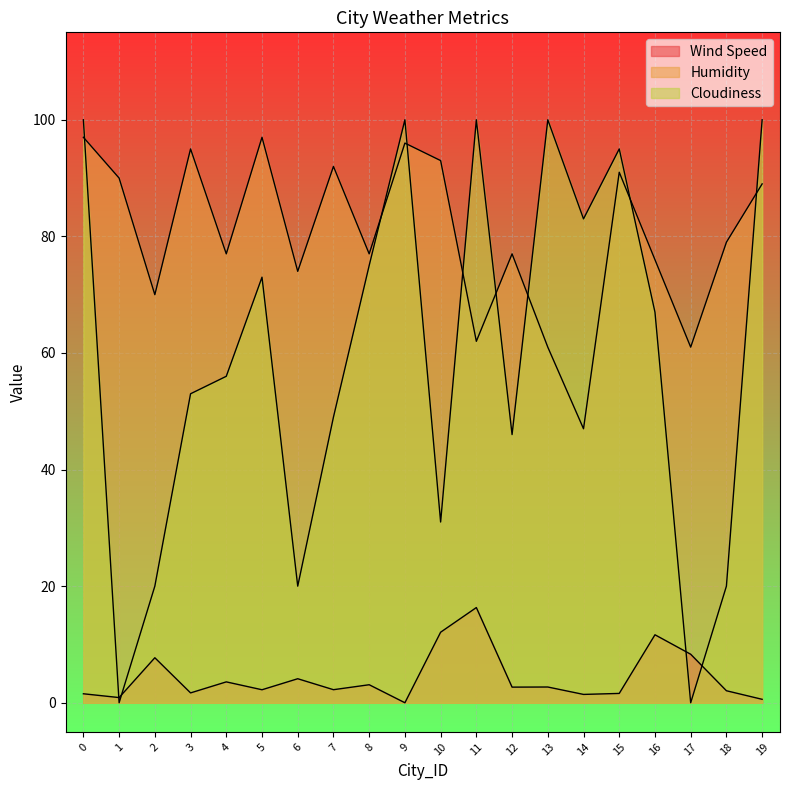

What is the greatest value displayed?

100.0